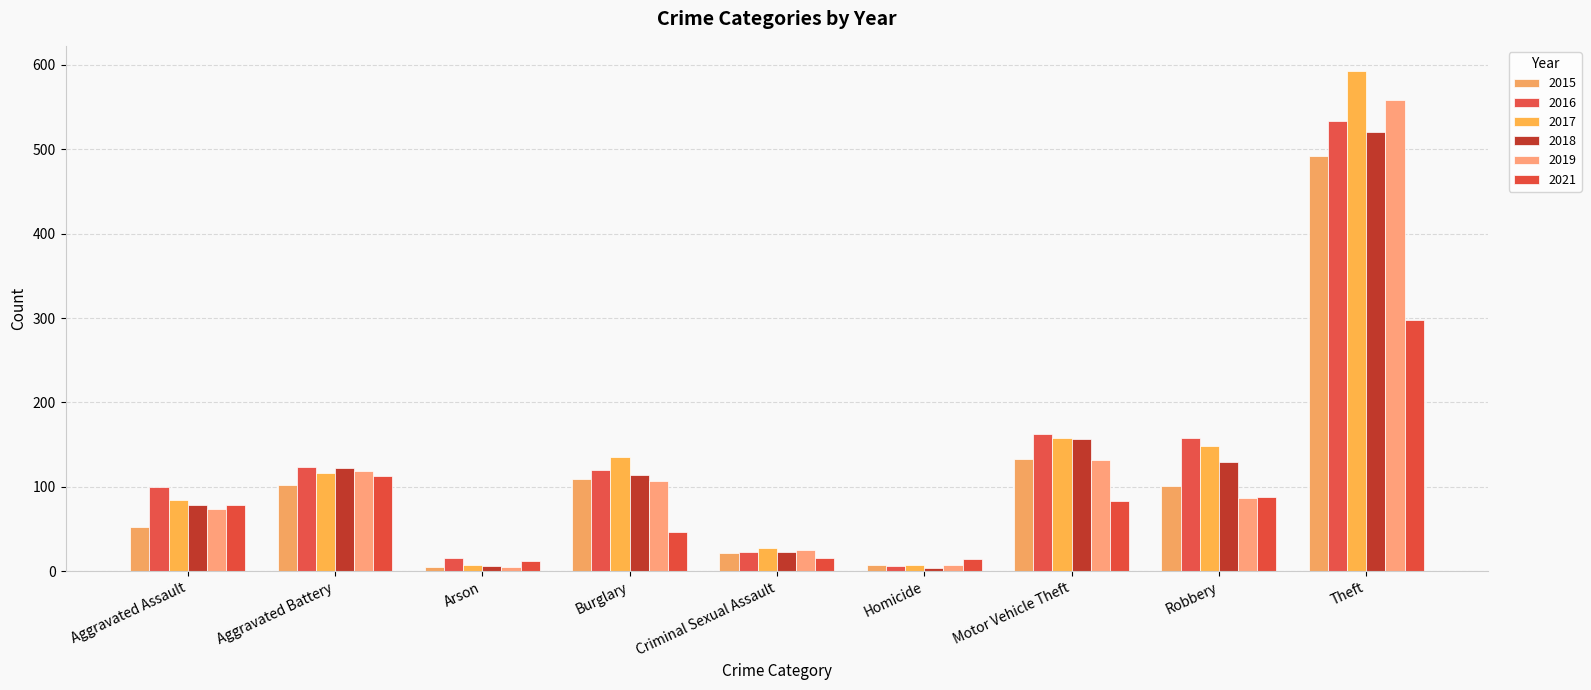

What is the difference between the 2018 values at Homicide and Theft?

517